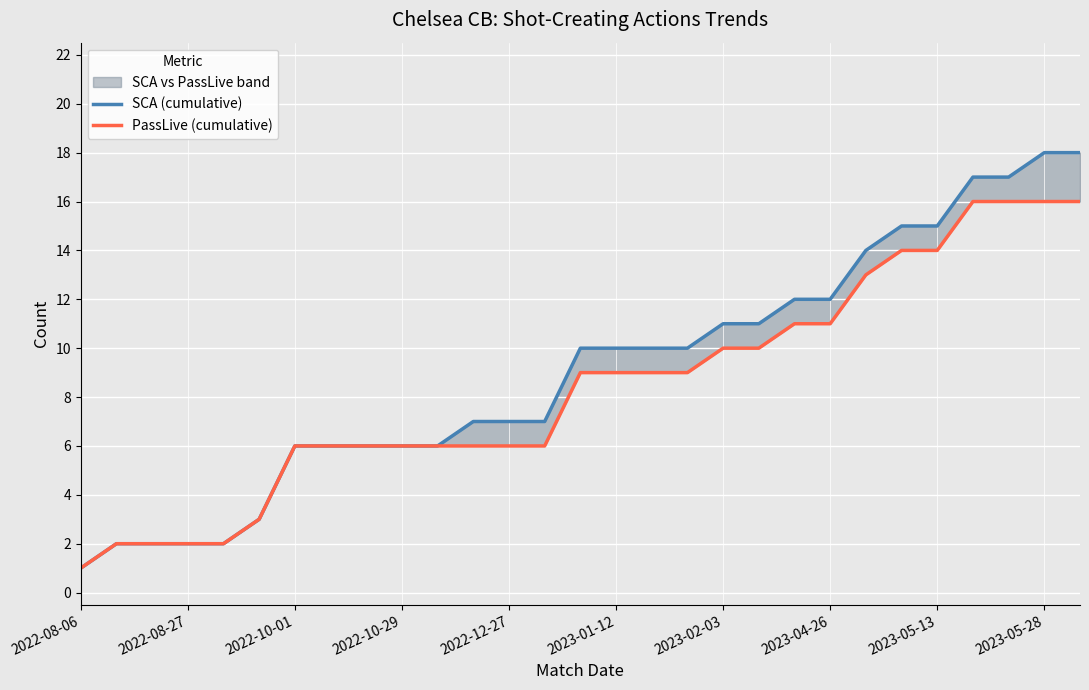

At 19, list the series in order from smallest to largest.

PassLive (cumulative), SCA (cumulative)